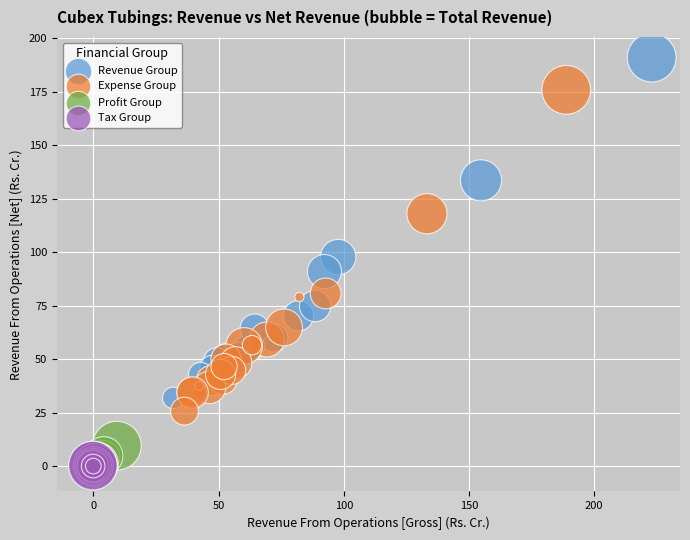

What are all the series names shown in the legend?

Revenue Group, Expense Group, Profit Group, Tax Group